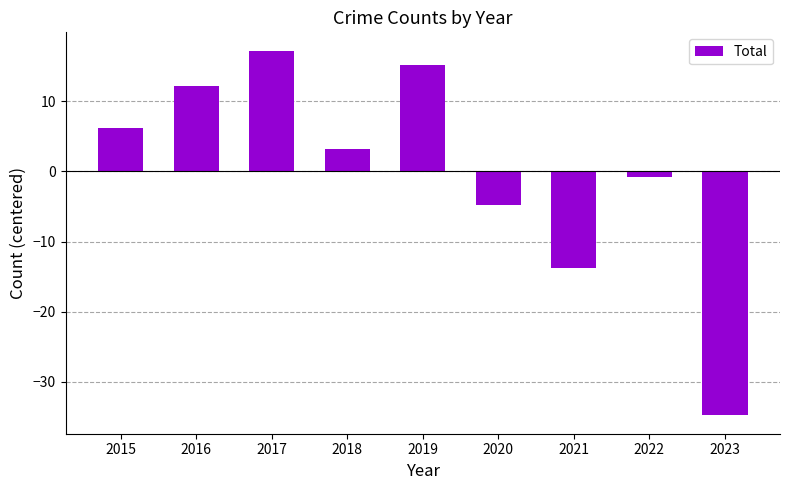

How many values exceed 3?

5